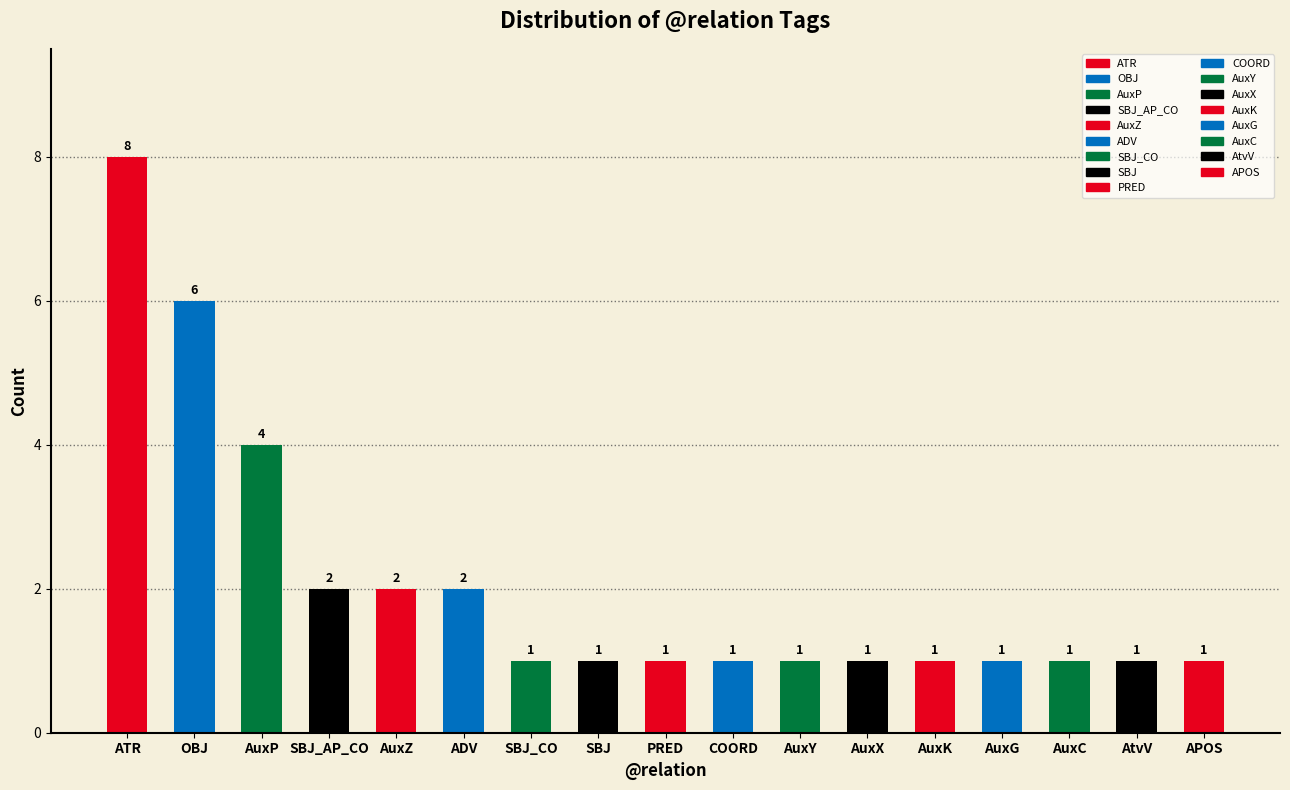

What is the average value?

2